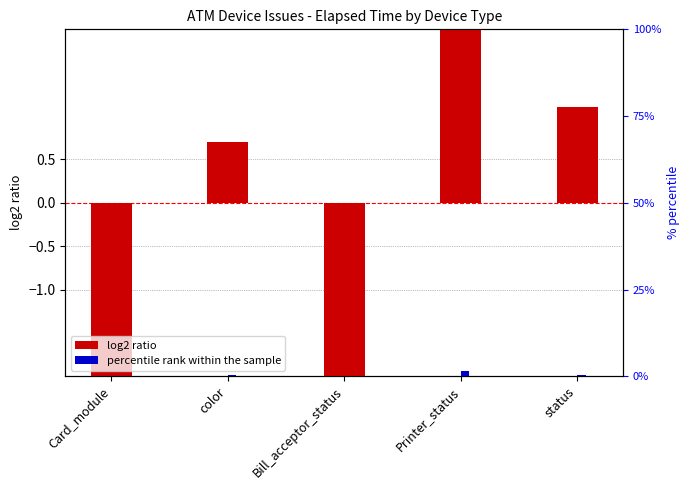

At which label does log2 ratio first exceed 0?

color